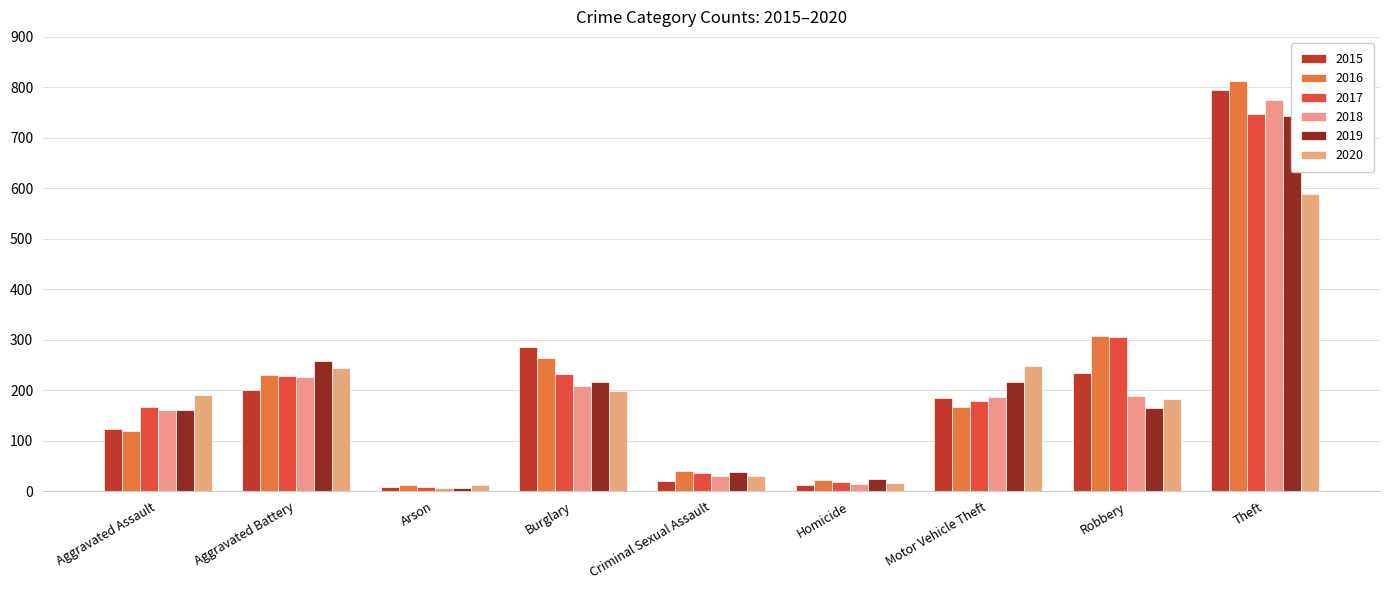

Is the value of 2017 at Criminal Sexual Assault greater than the value of 2015 at Aggravated Assault?

No